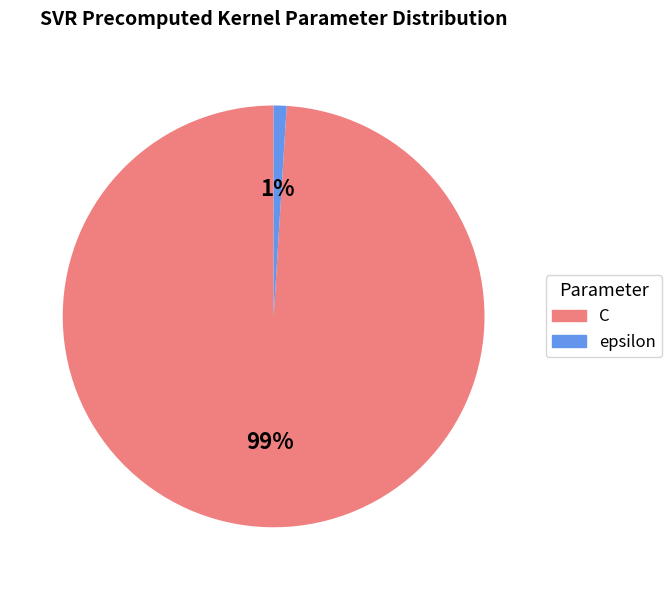

What is the largest slice in the pie chart?

C